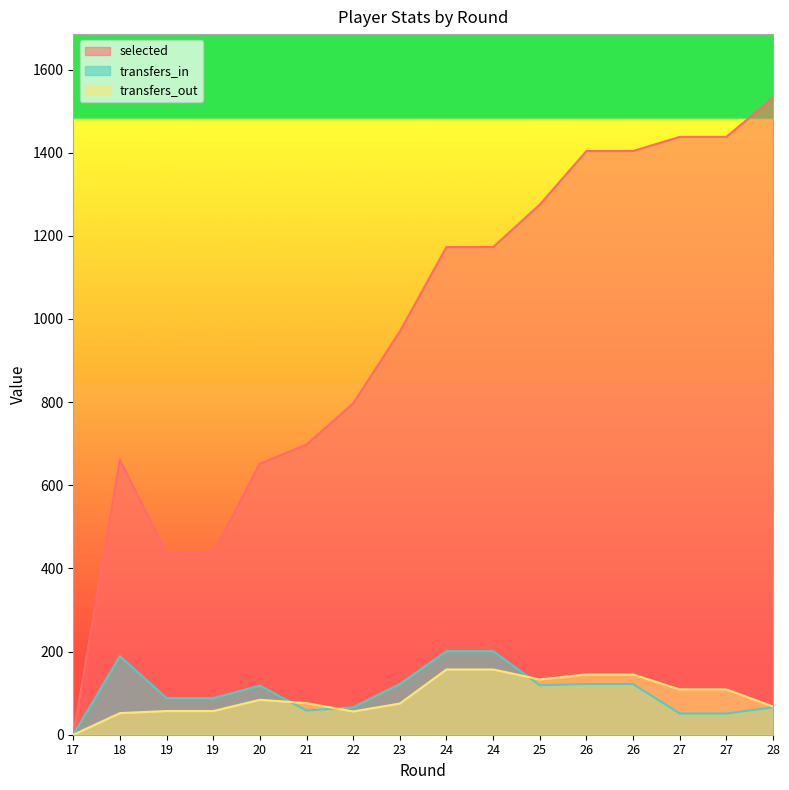

What are all the series names shown in the legend?

selected, transfers_in, transfers_out